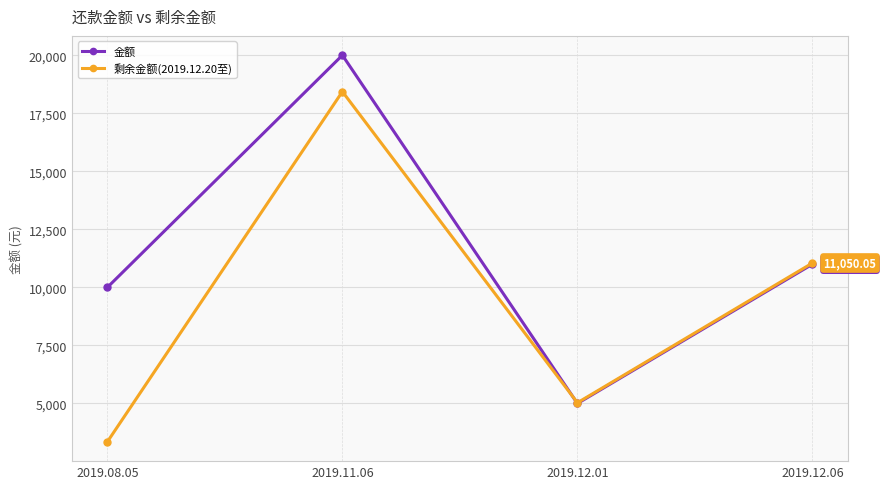

Rank the series by their average value, from highest to lowest.

金额, 剩余金额(2019.12.20至)